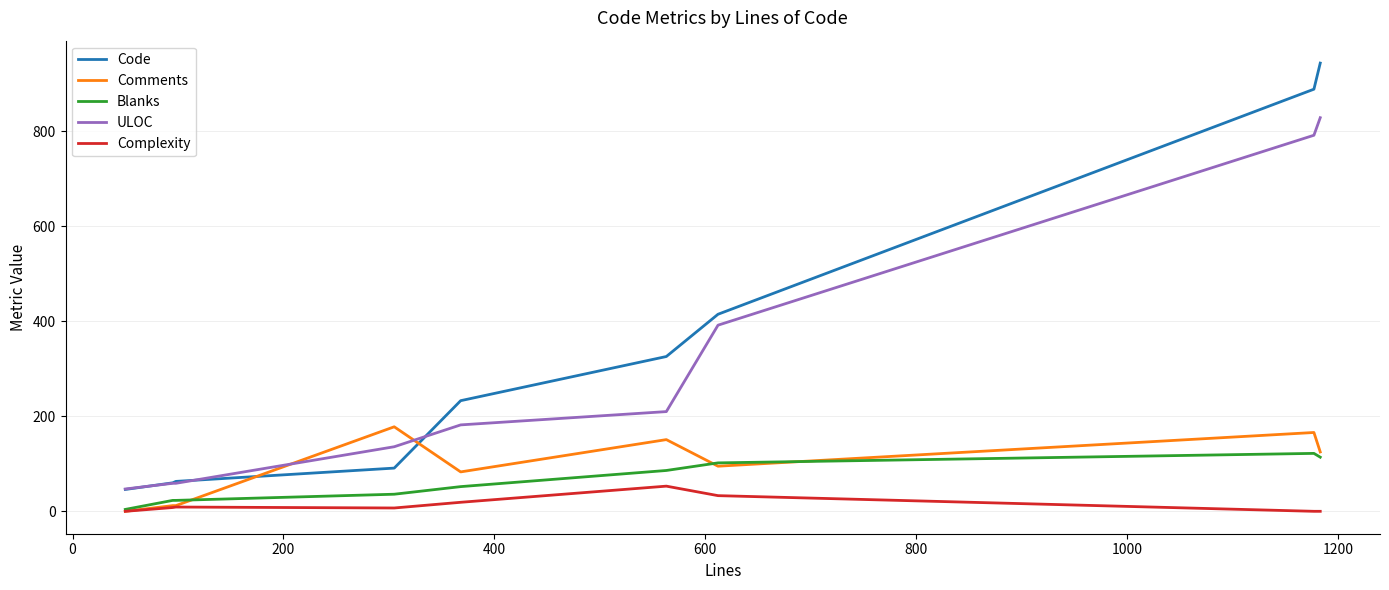

What is the difference between the maximum and minimum values in the Code series?

898